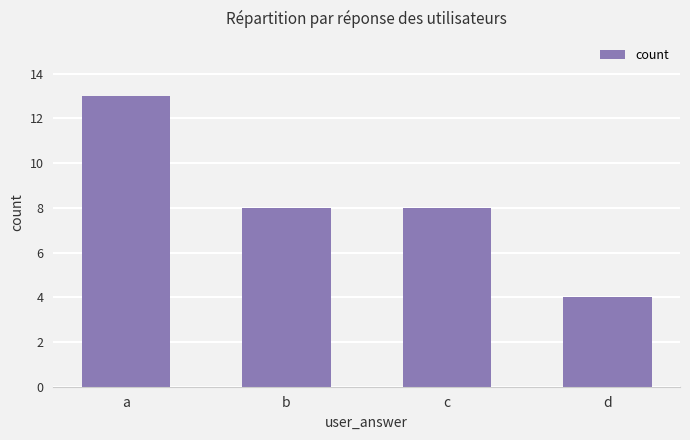

What is the sum of the values at a and c?

21